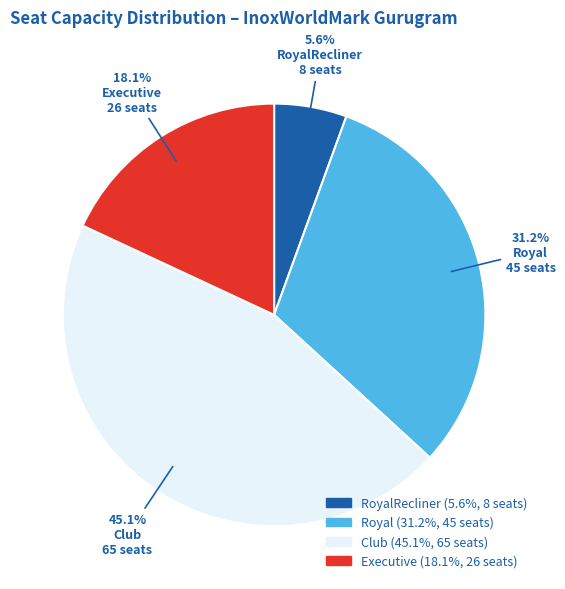

Which slice is the smallest?

RoyalRecliner